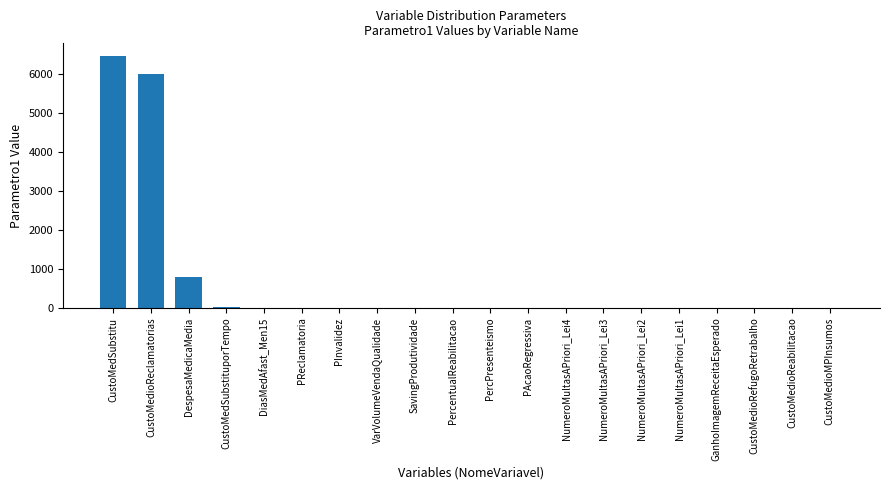

True or false: the data shows 0.0 at PercPresenteismo.

True